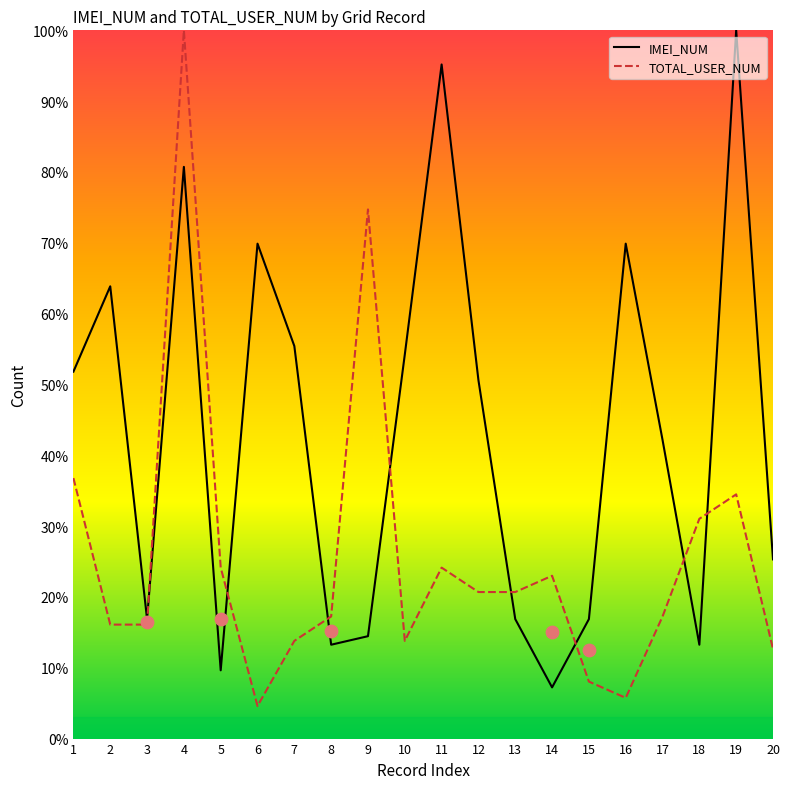

At how many categories does at least one series exceed 8?

20